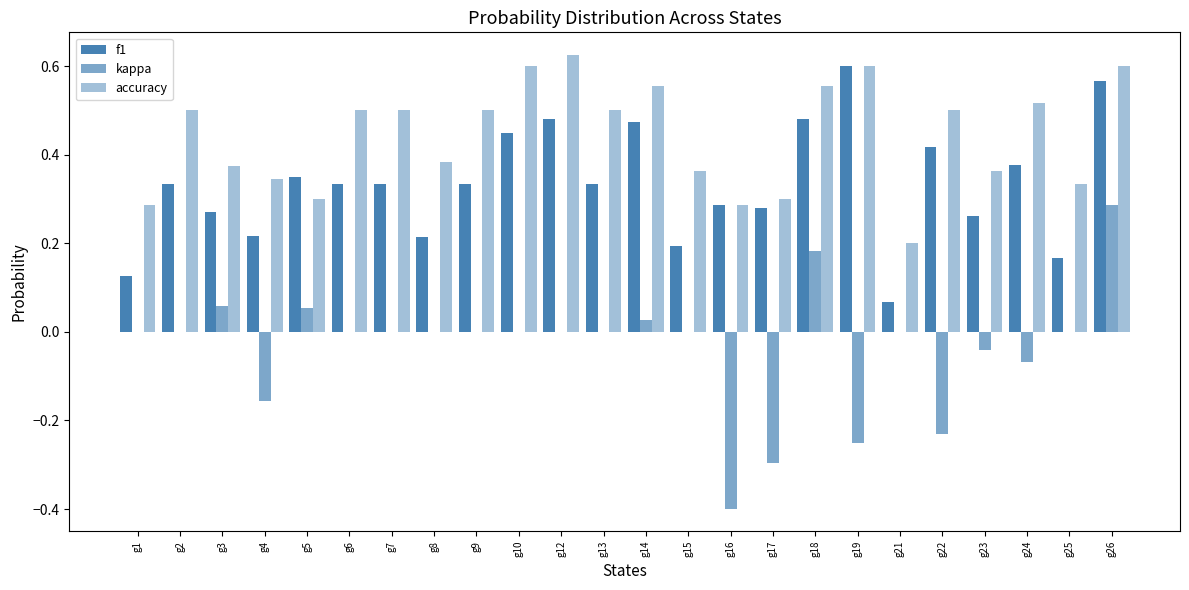

What is the difference between the second highest and second lowest values in the f1 series?

0.4